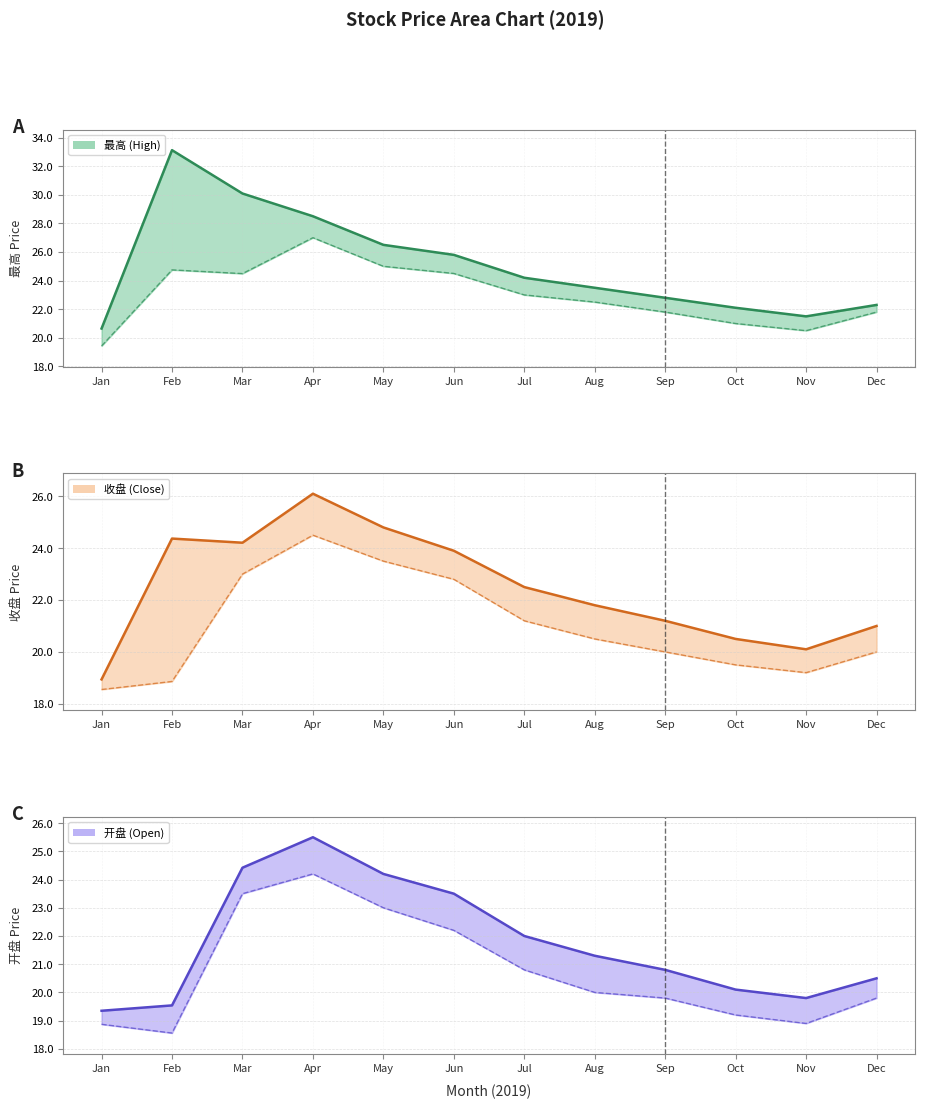

Does the chart display data point markers on the line(s)?

No